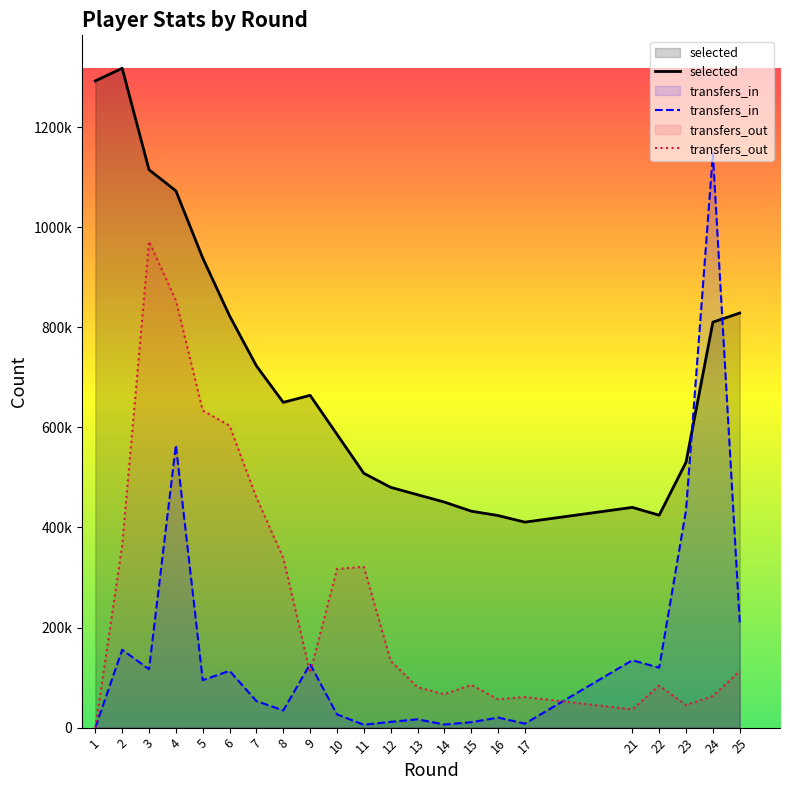

At which category does transfers_in reach its first local peak?

2